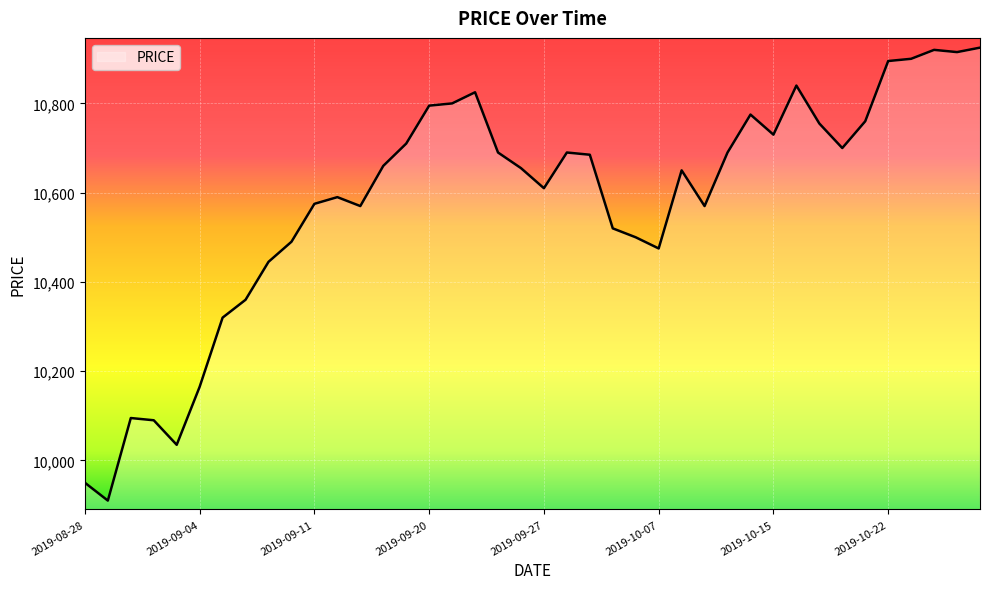

What is the greatest value displayed?

10925